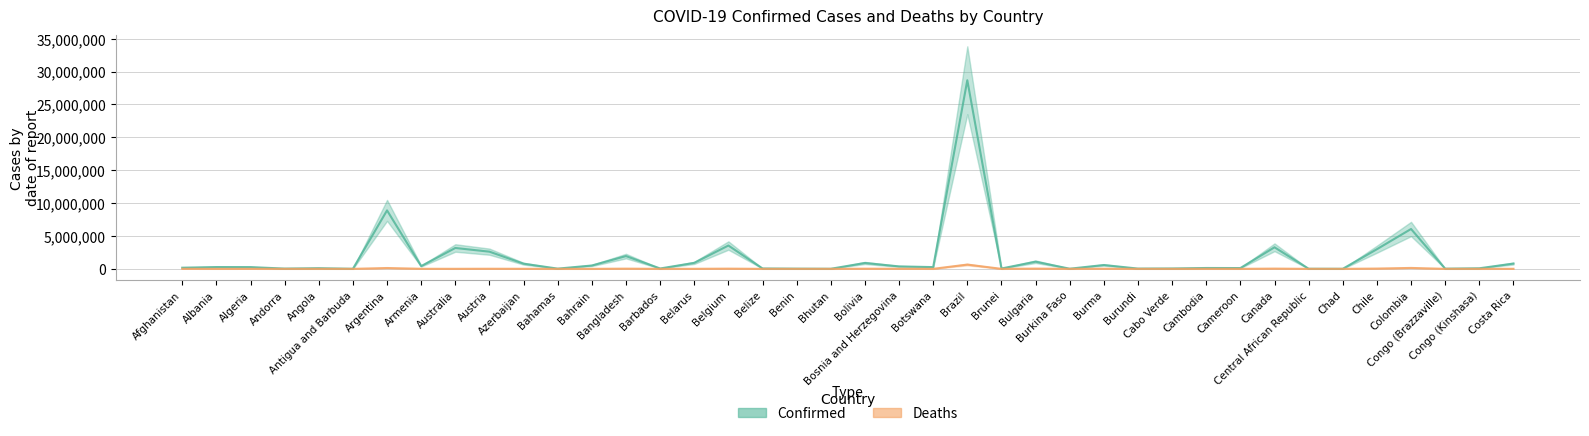

Does the chart have visible grid lines?

Yes